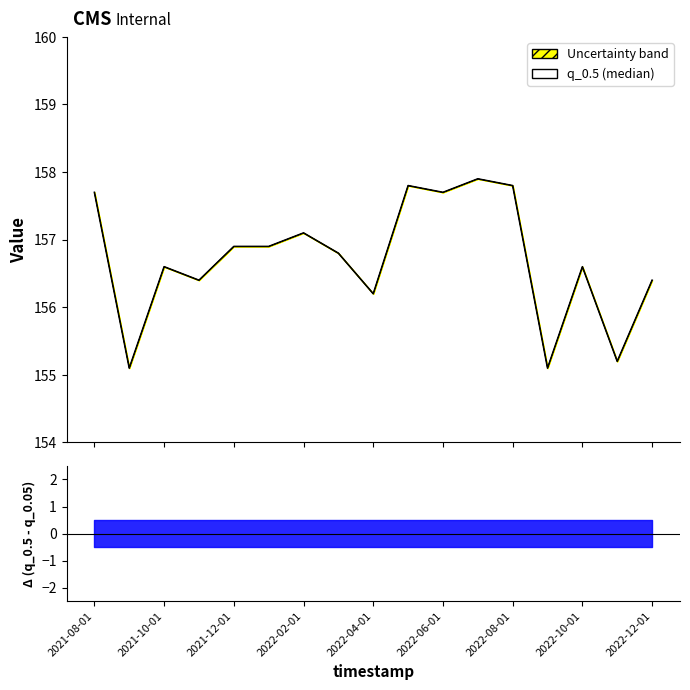

What is the ratio of the value at 11 to the value at 13?

1.0